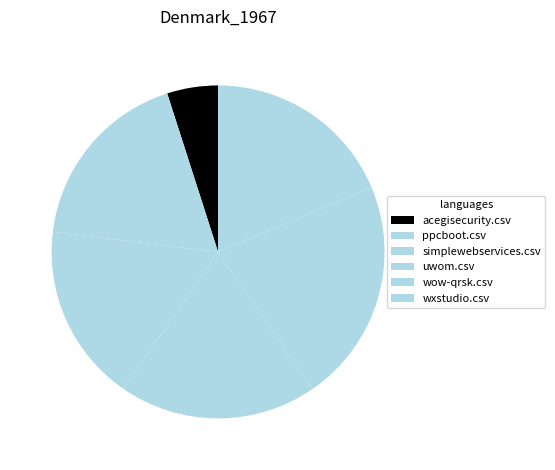

To the nearest percent, what is the difference between the largest and smallest slice percentages?

17%